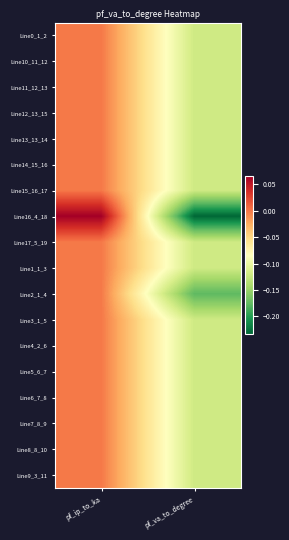

Between pf_va_to_degree and pf_ip_to_ka, which is larger?

pf_ip_to_ka